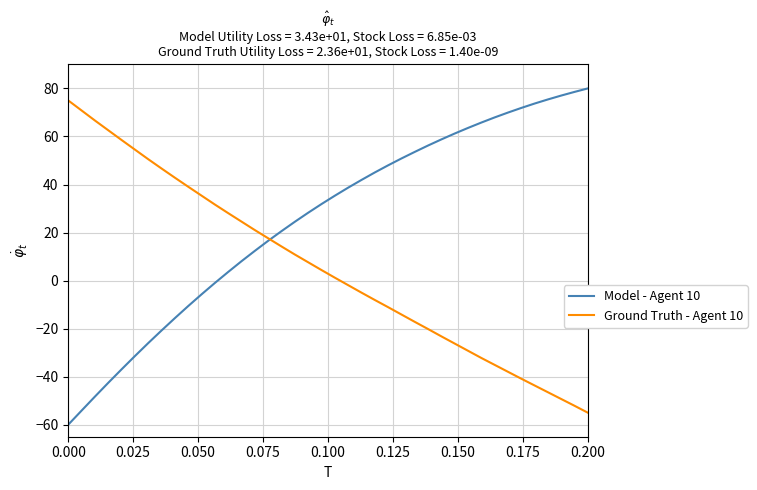

How many positive values does the Ground Truth - Agent 10 series have?

21